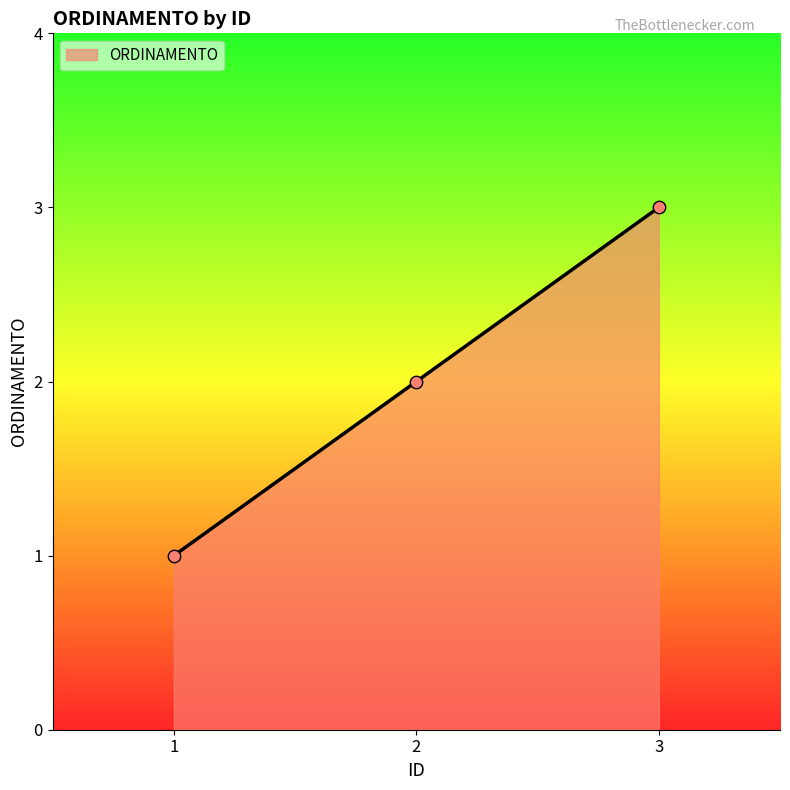

What is the ratio of the value at 3 to the value at 2?

1.5